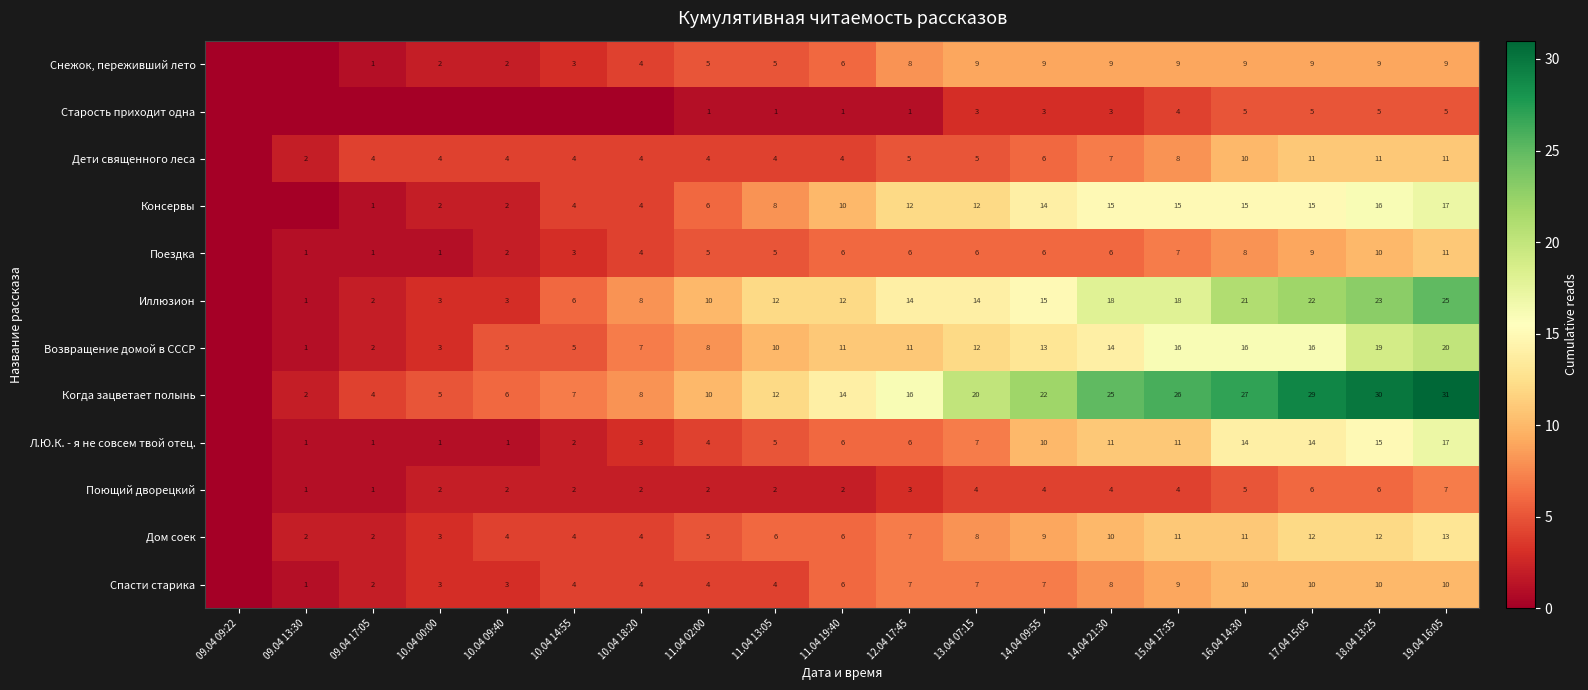

What is the spread (max minus min) of values at 11.04 02:00?

9